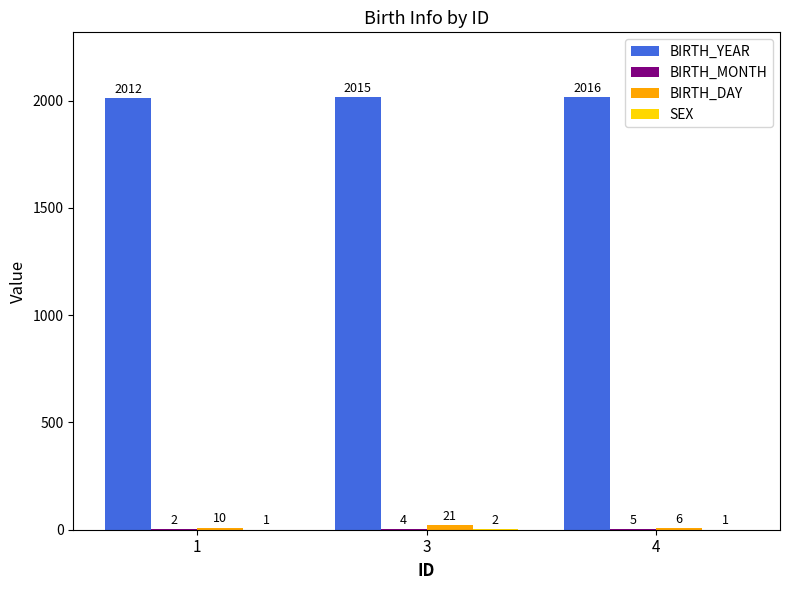

How many distinct data groups are displayed?

4